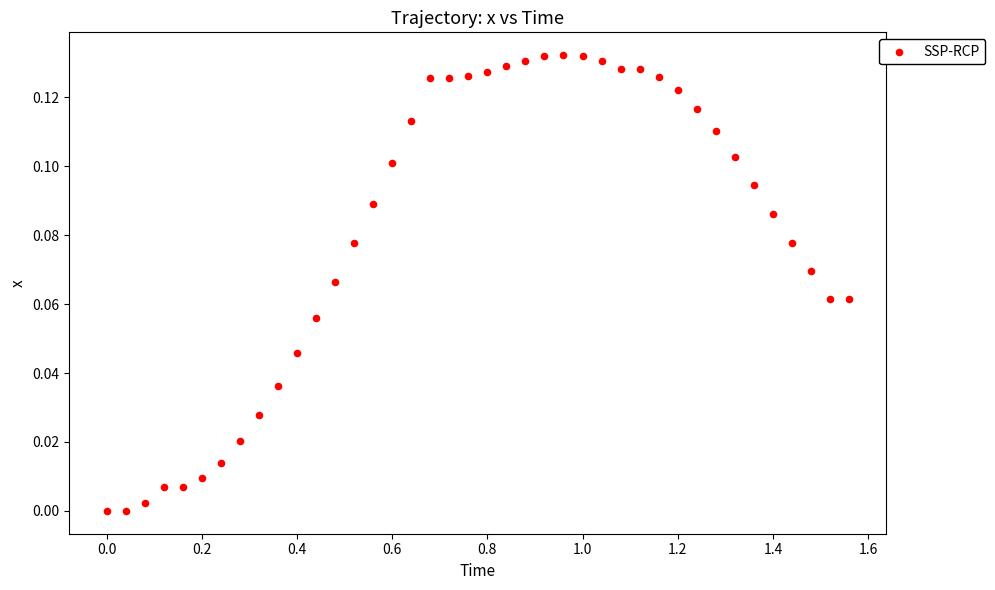

What is the range of X values (max minus min)?

1.6